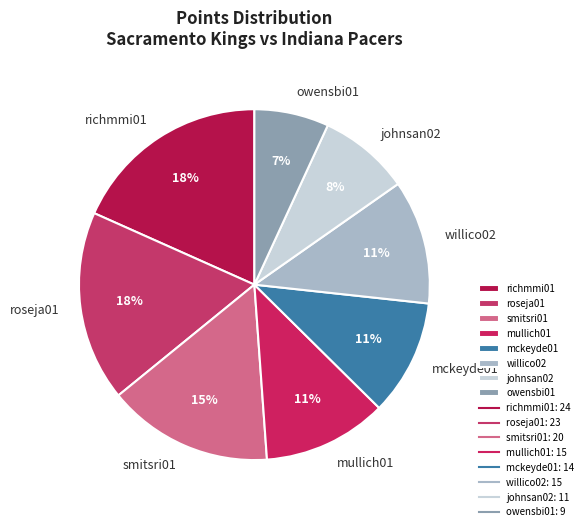

Between owensbi01 and mullich01, which is larger?

mullich01